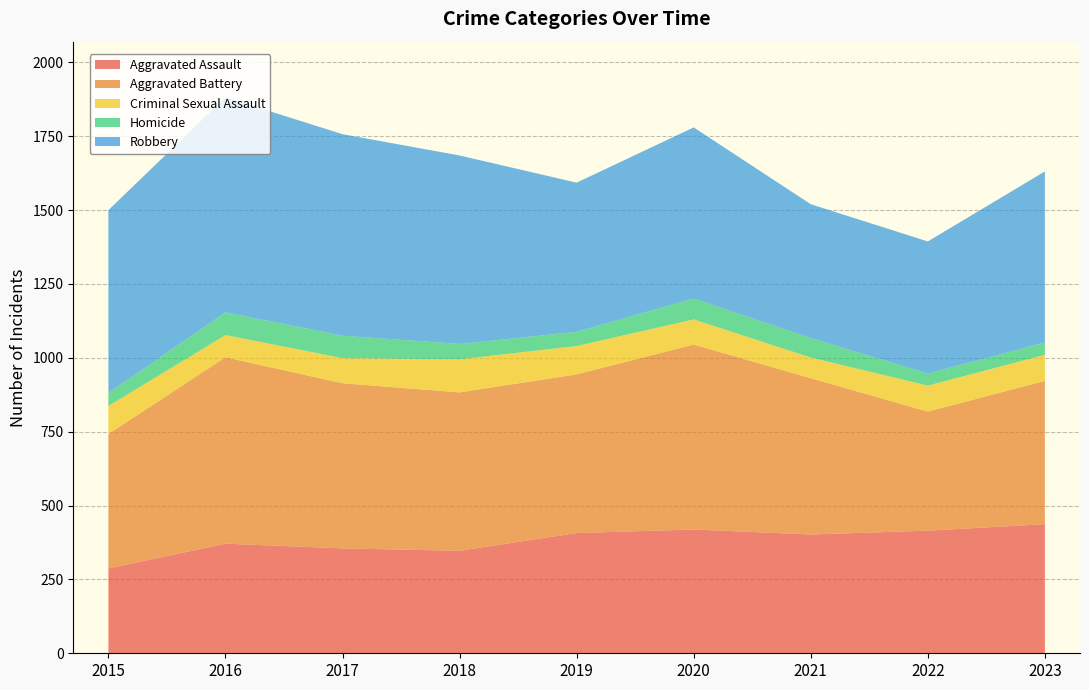

Reading right to left, what are all the values shown in this chart?

Aggravated Assault: 437	415	402	419	407	347	355	371	287
Aggravated Battery: 485	403	529	626	537	536	559	631	455
Criminal Sexual Assault: 88	88	70	85	96	112	85	75	95
Homicide: 42	41	66	71	48	52	76	77	44
Robbery: 579	447	453	579	505	638	682	728	619